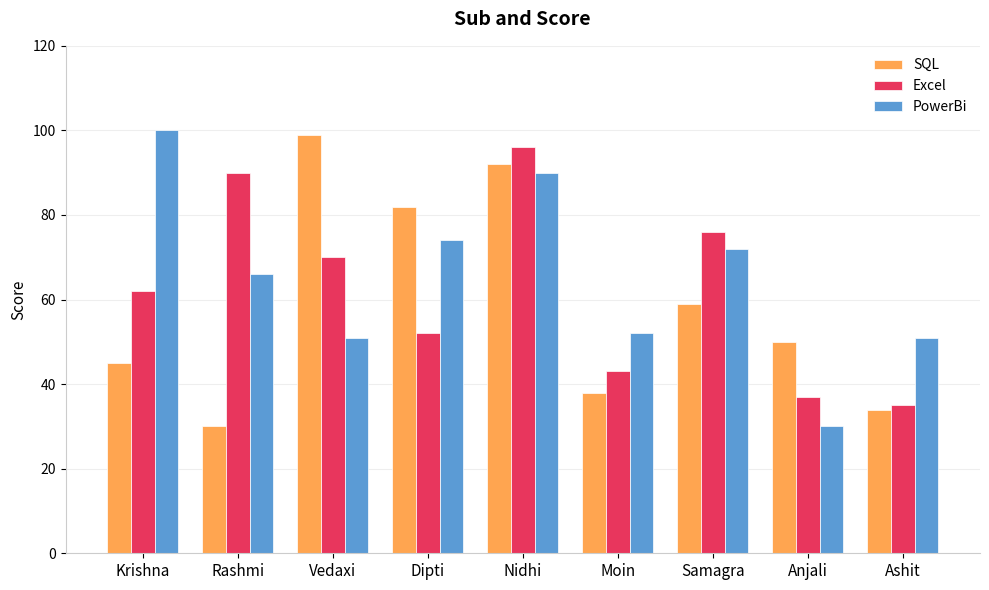

List the labels in order of Excel value, largest first.

Nidhi, Rashmi, Samagra, Vedaxi, Krishna, Dipti, Moin, Anjali, Ashit